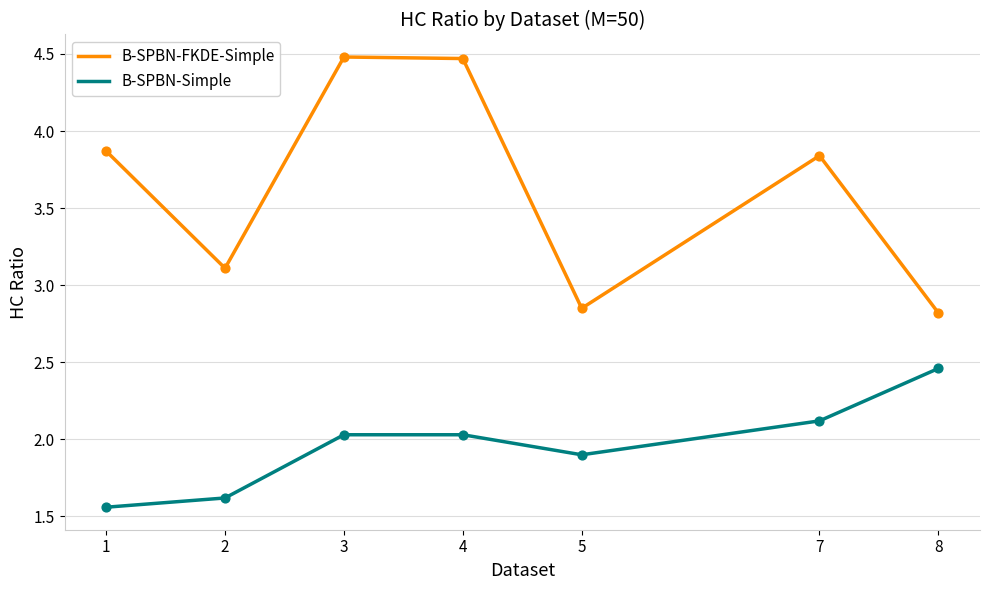

Which series has the largest total across all categories?

B-SPBN-FKDE-Simple